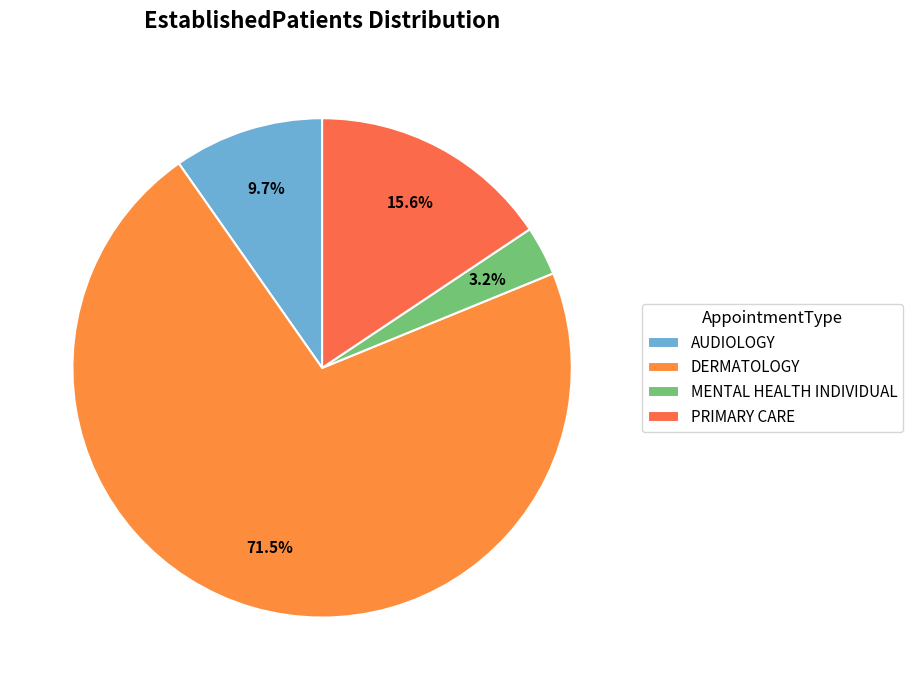

True or false: DERMATOLOGY accounts for 71% of the total.

True